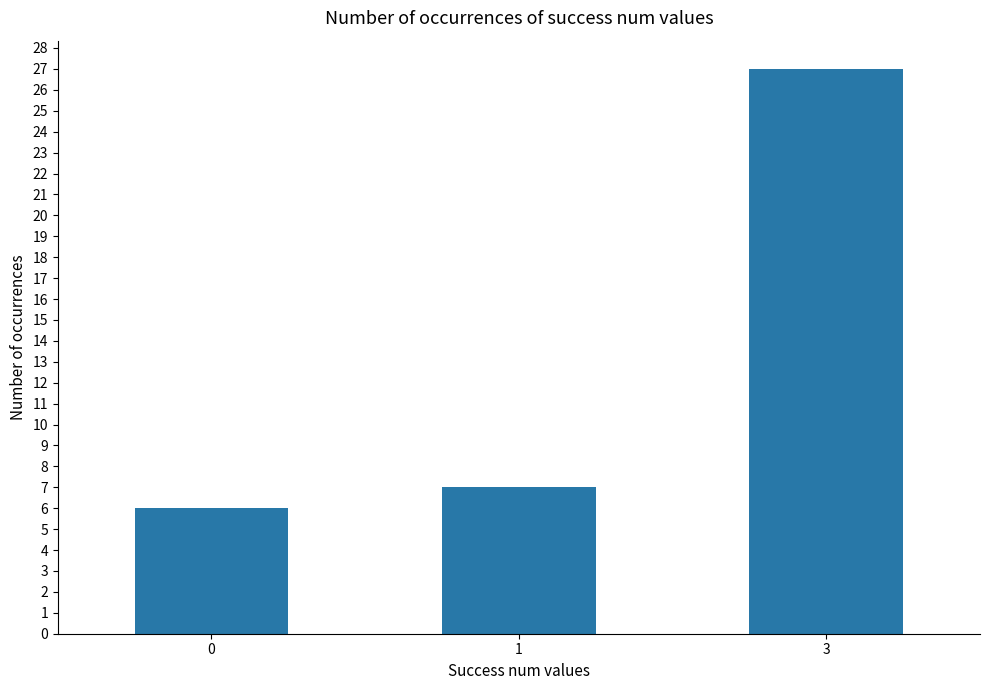

What is the average value?

13